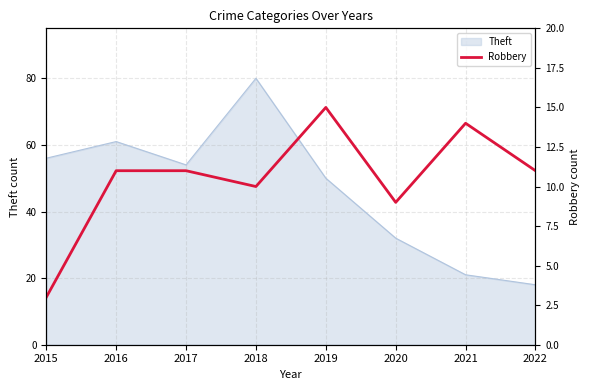

The value of Theft at 2021 is 21. True or false?

True